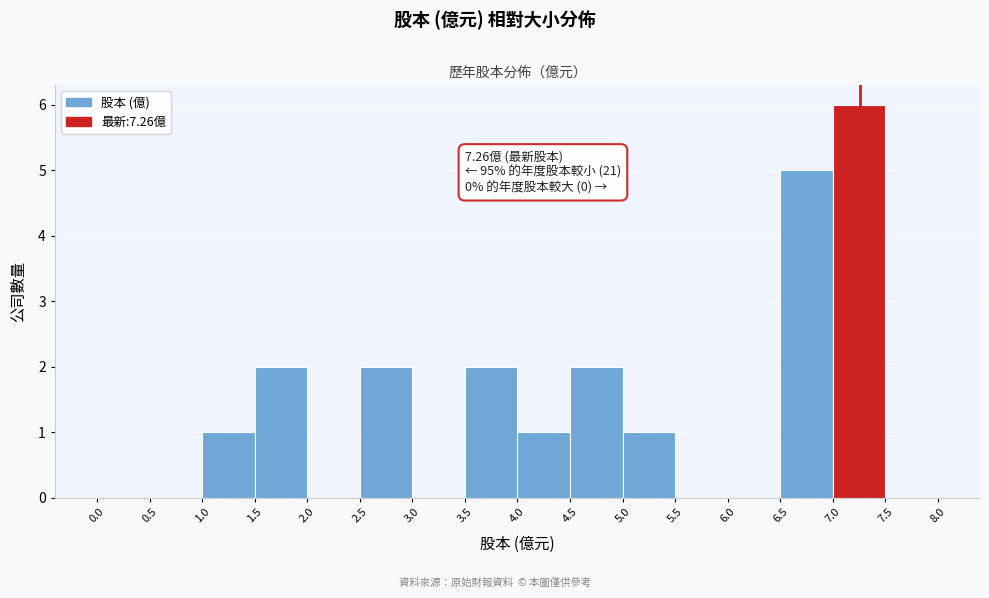

Over which range of the x-axis is the bar tallest?

7.0 to 7.5